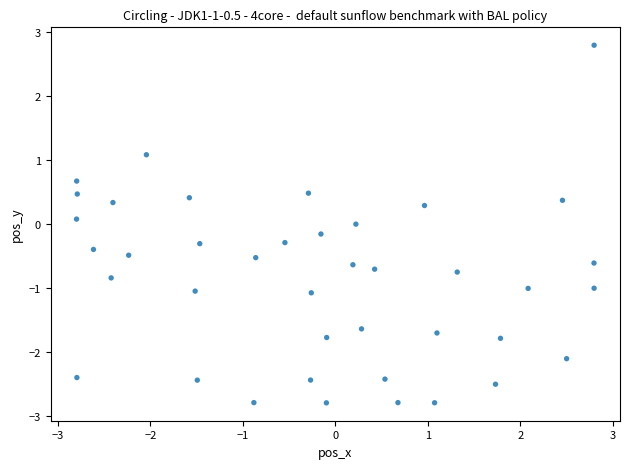

What is the range of Y values (max minus min)?

5.6